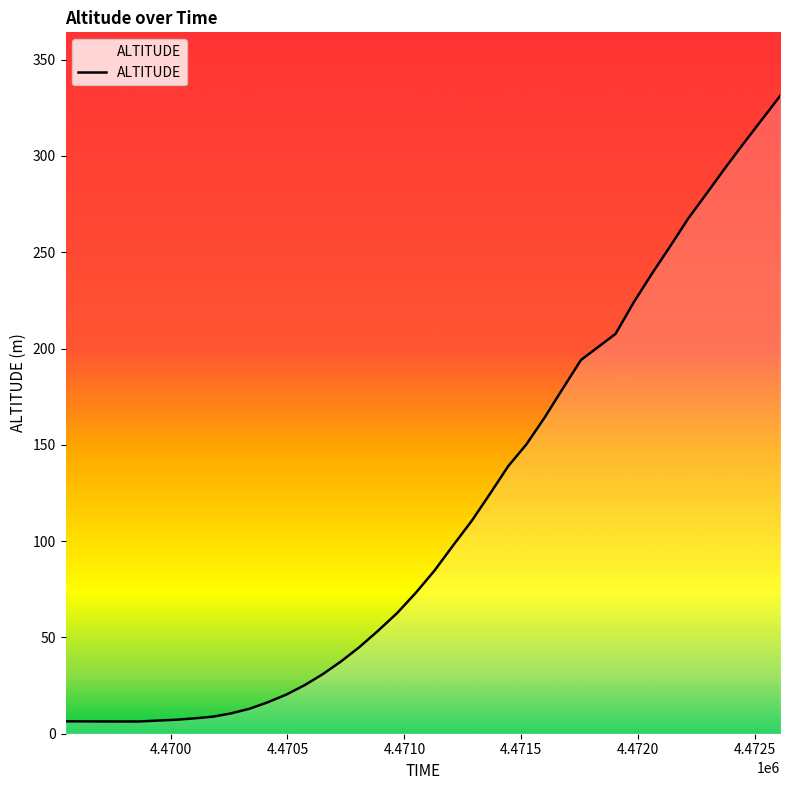

What is the maximum value shown in the chart?

331.1